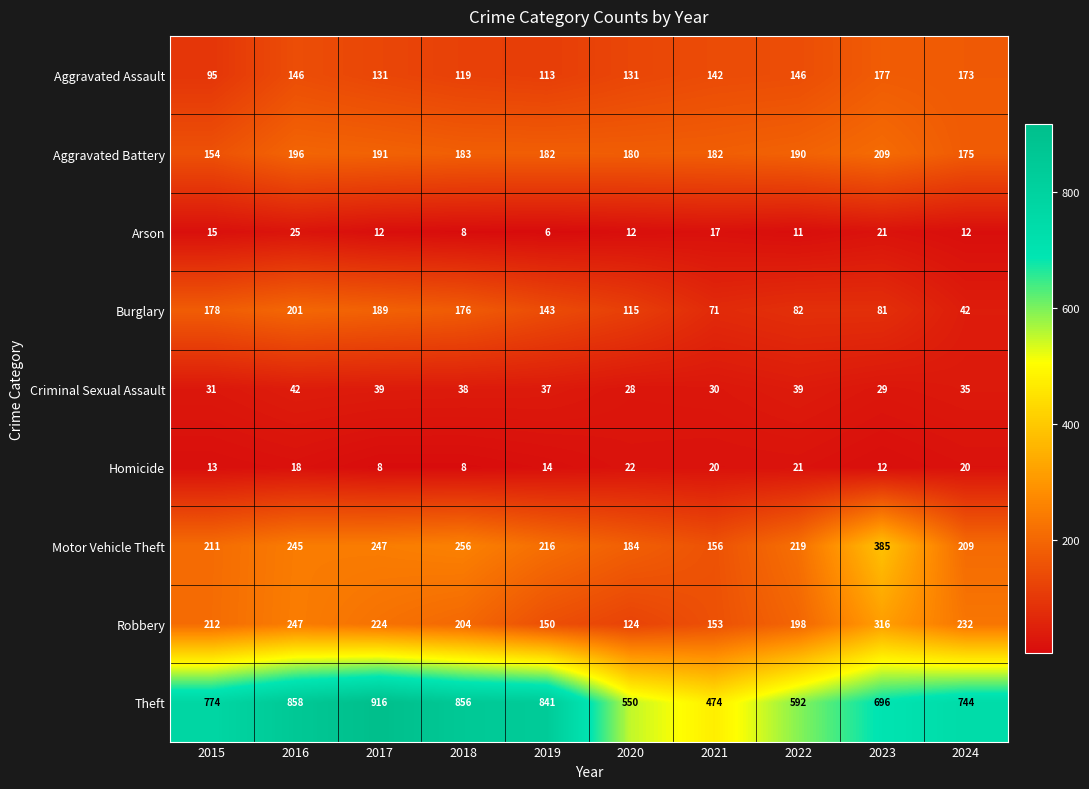

Between 2018 and 2021, which series saw the biggest shift?

Theft